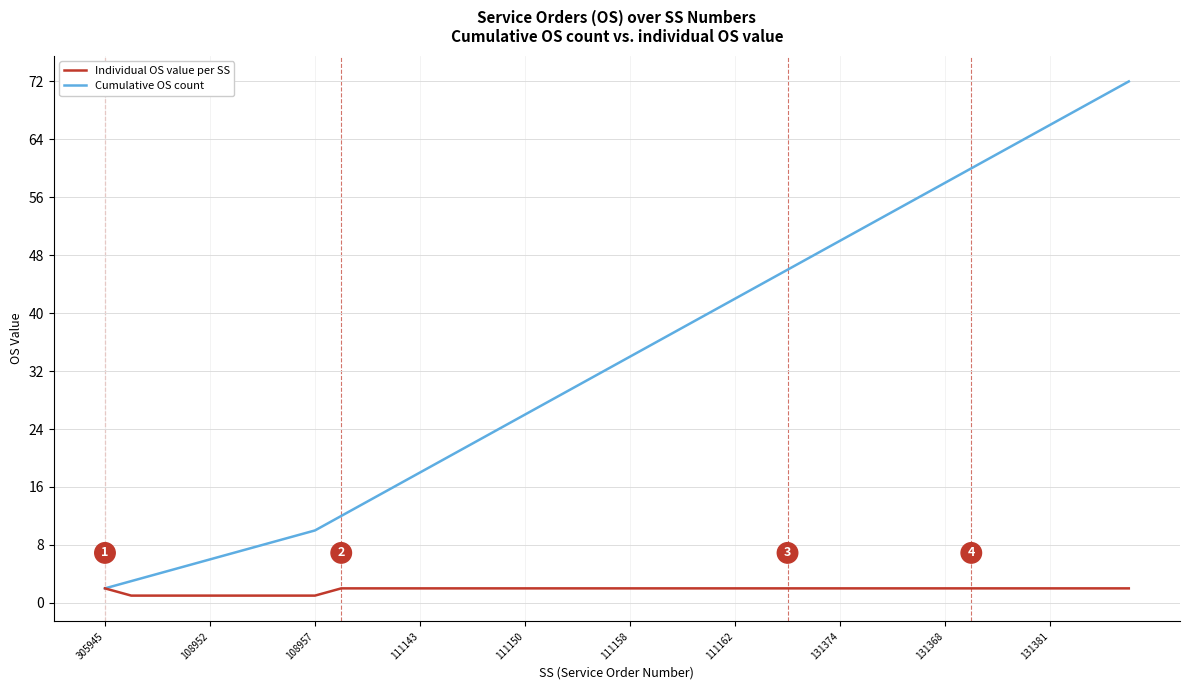

List the series in order of their overall mean, lowest first.

Individual OS value per SS, Cumulative OS count